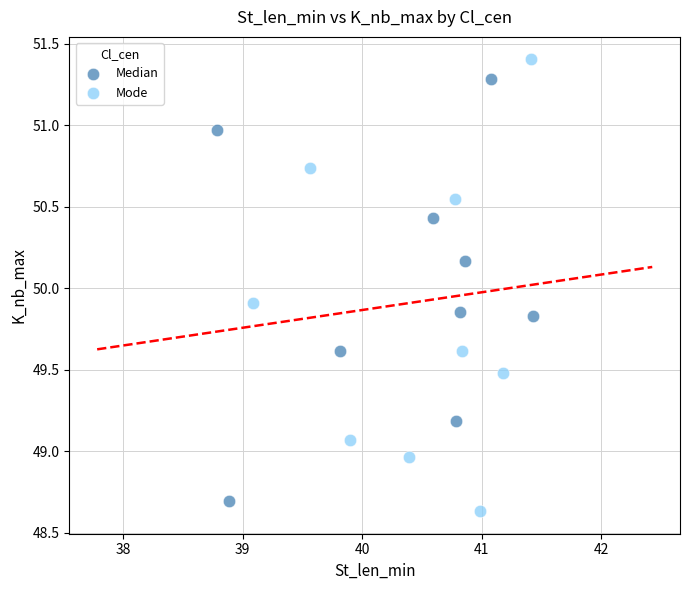

Which series has the largest Y range (max minus min)?

Mode